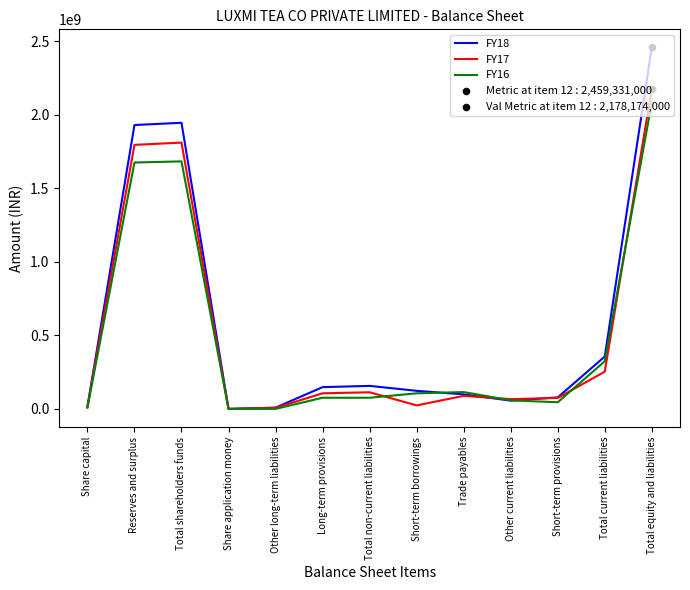

Which series has the largest total across all categories?

FY18